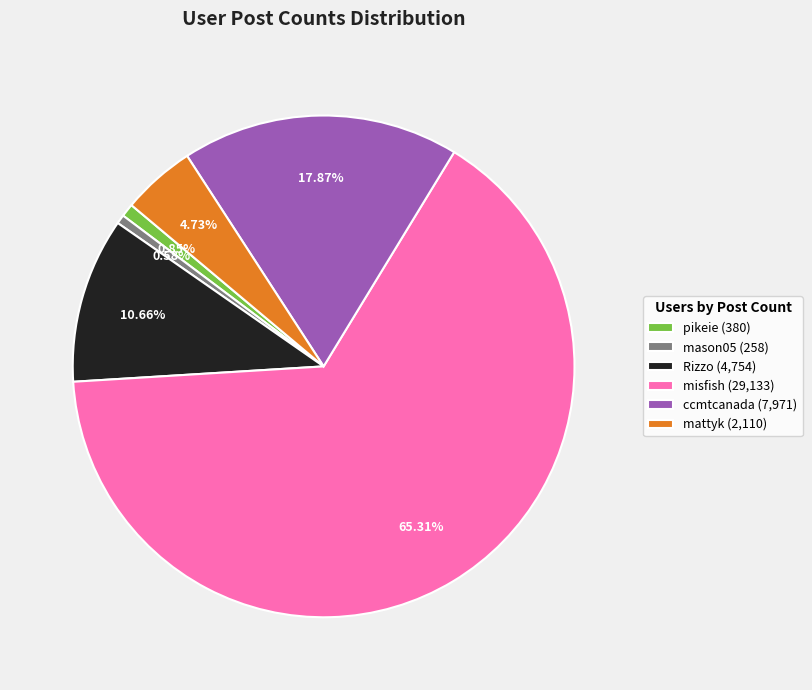

Which has a higher value, ccmtcanada (7,971) or misfish (29,133)?

misfish (29,133)